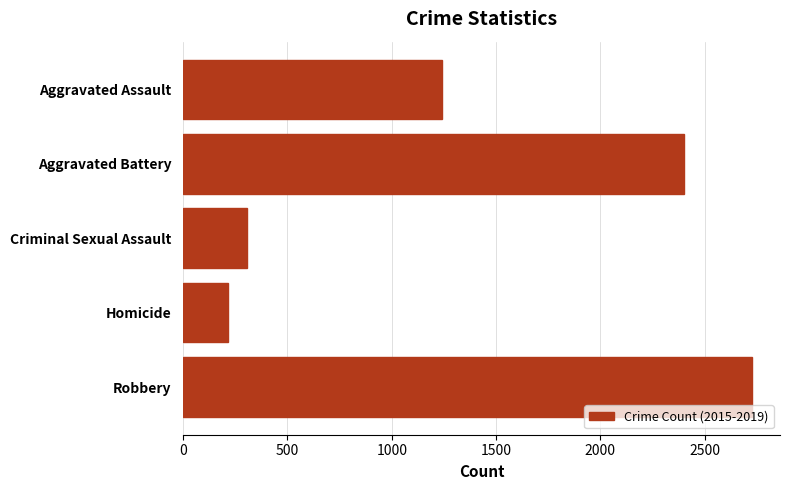

What is the minimum value shown in the chart?

217